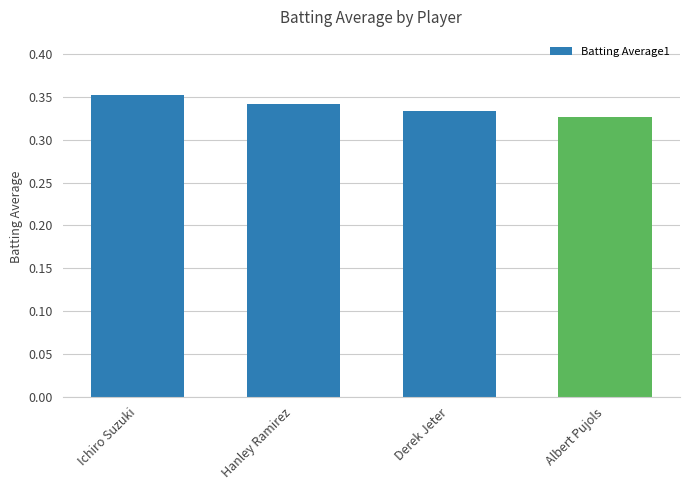

What is the sum of all values?

1.4